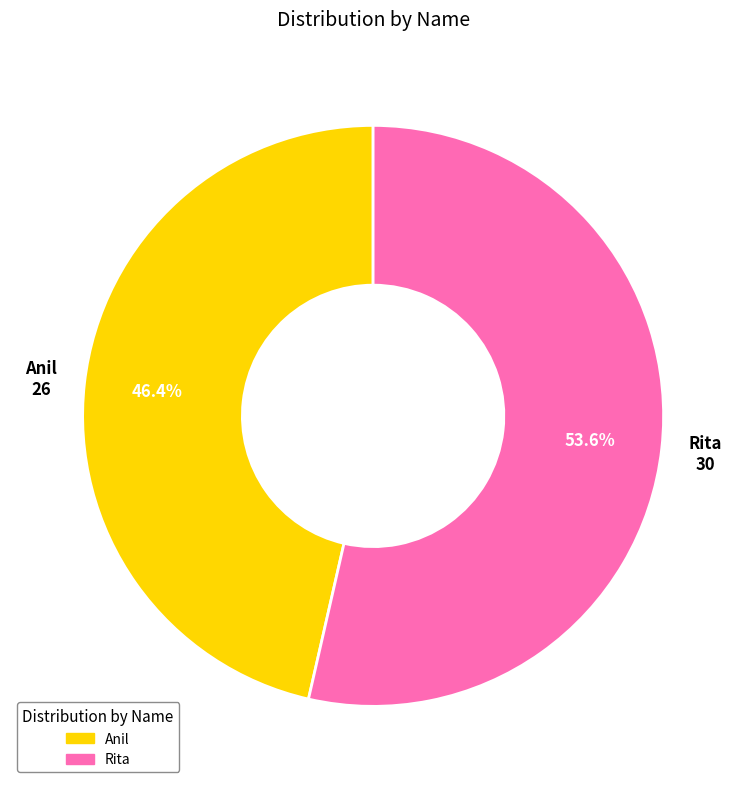

To the nearest percent, what is the difference between the Anil and Rita slice percentages?

7%